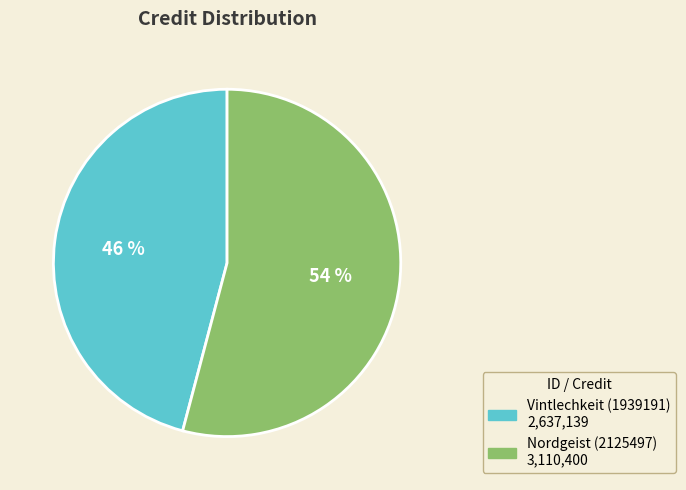

True or false: Nordgeist (2125497) accounts for 45% of the total.

False